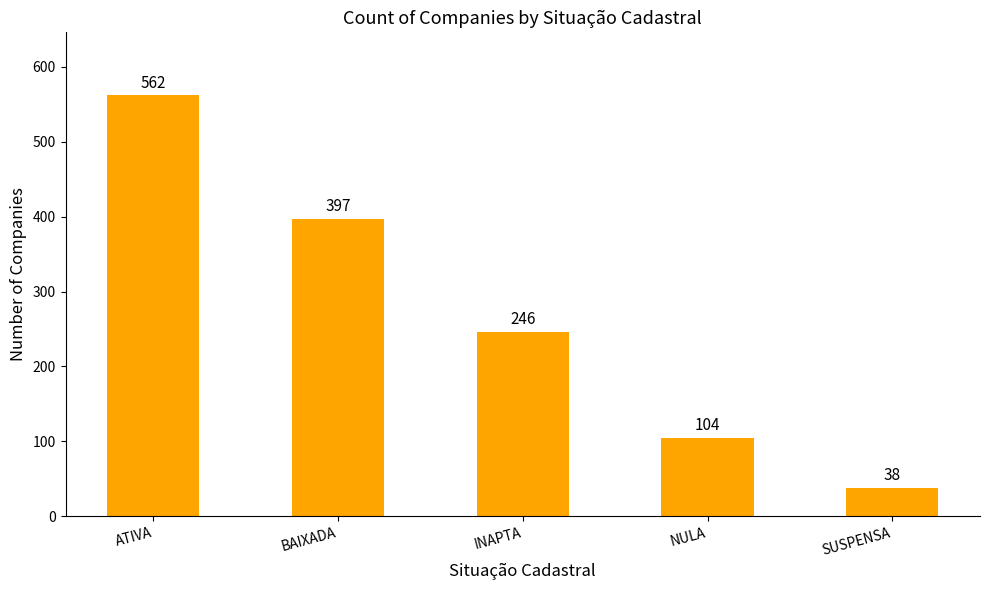

How many bars are there in total?

5